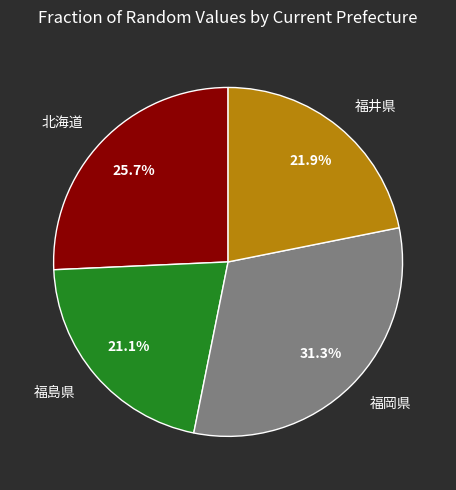

Combined, do 福岡県 and 福島県 account for over 50%?

Yes